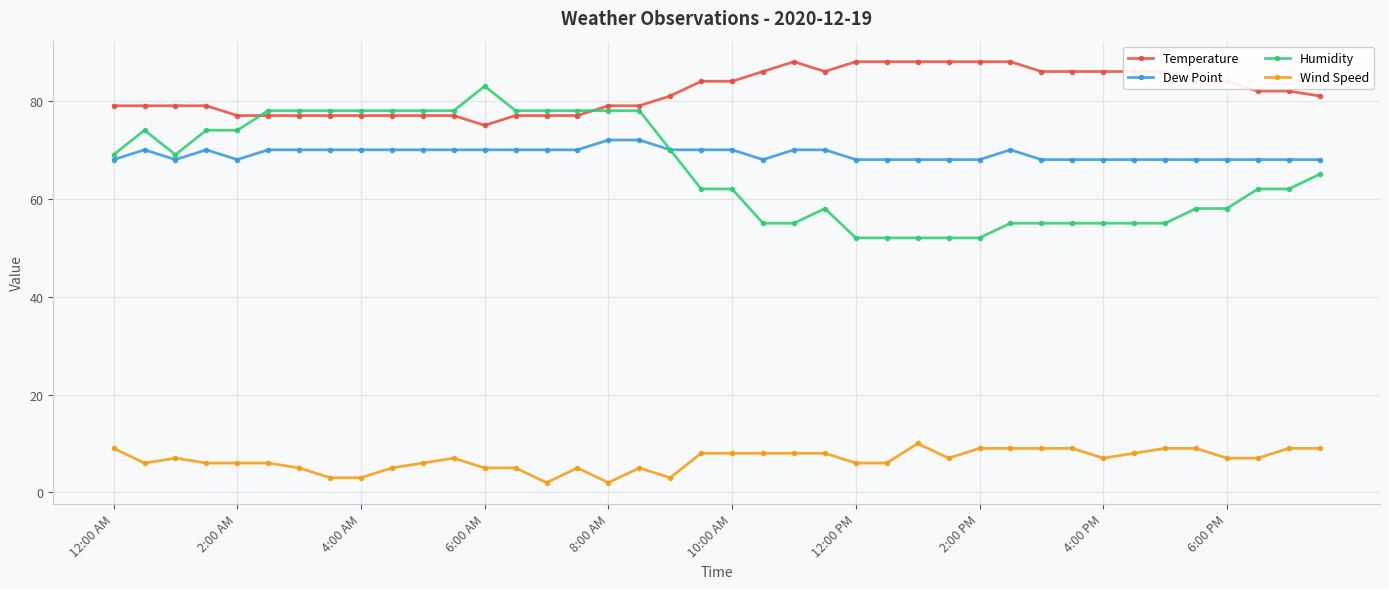

True or false: Temperature and Dew Point cross at least once.

False